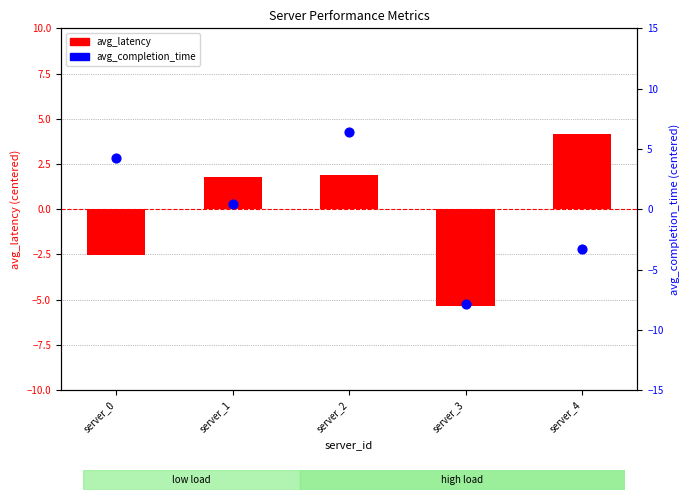

Which series has the widest spread of Y values?

avg_completion_time